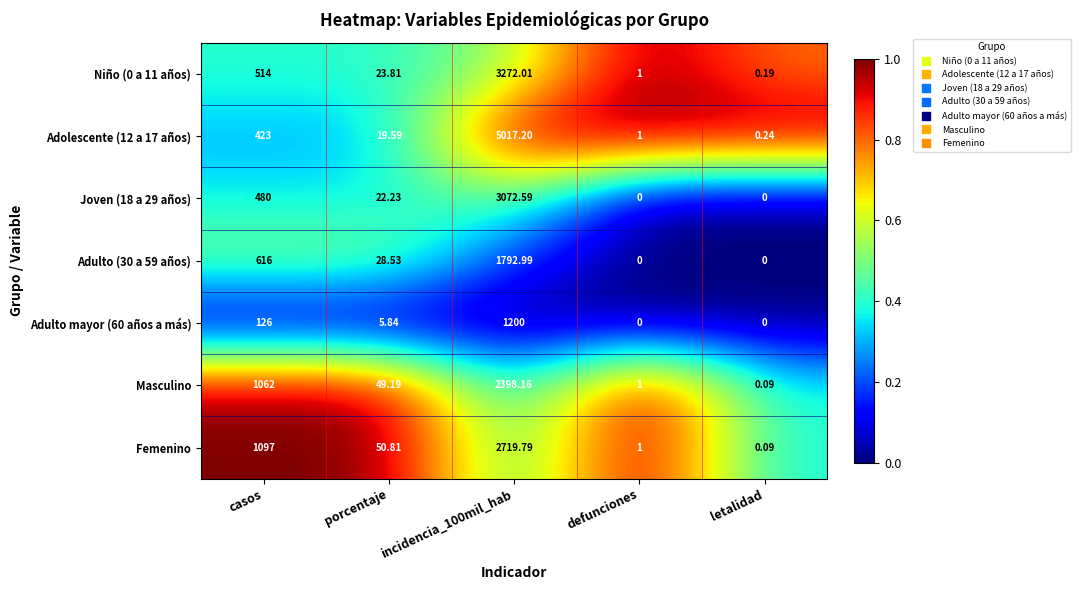

Rank the series by their maximum value, from lowest to highest.

Adulto mayor (60 años a más), Adulto (30 a 59 años), Masculino, Femenino, Joven (18 a 29 años), Niño (0 a 11 años), Adolescente (12 a 17 años)